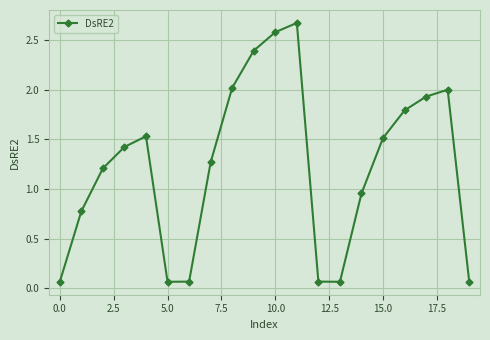

How many interior local valleys (lower than both neighbors) does the data have?

2